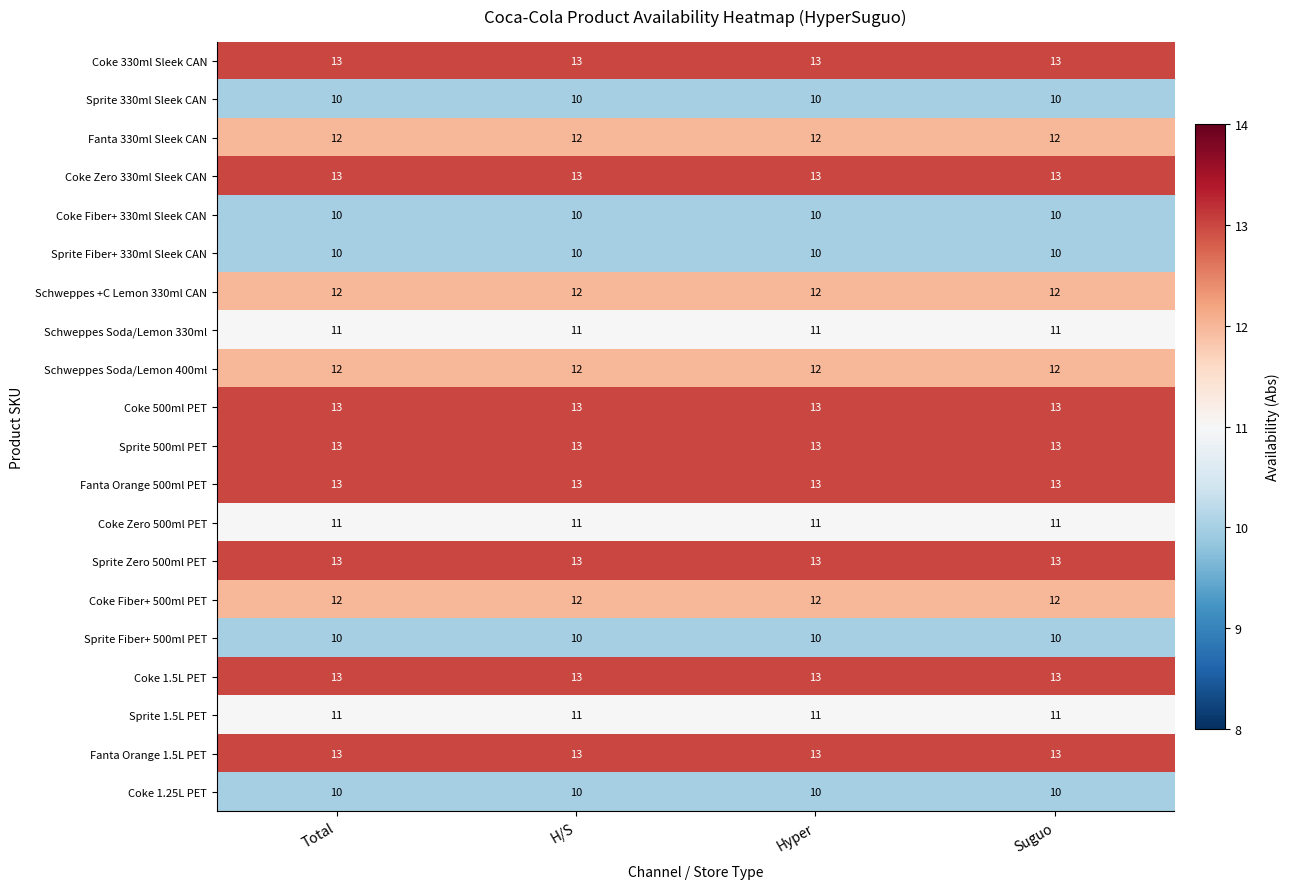

What is the sum of all Sprite 500ml PET values?

52